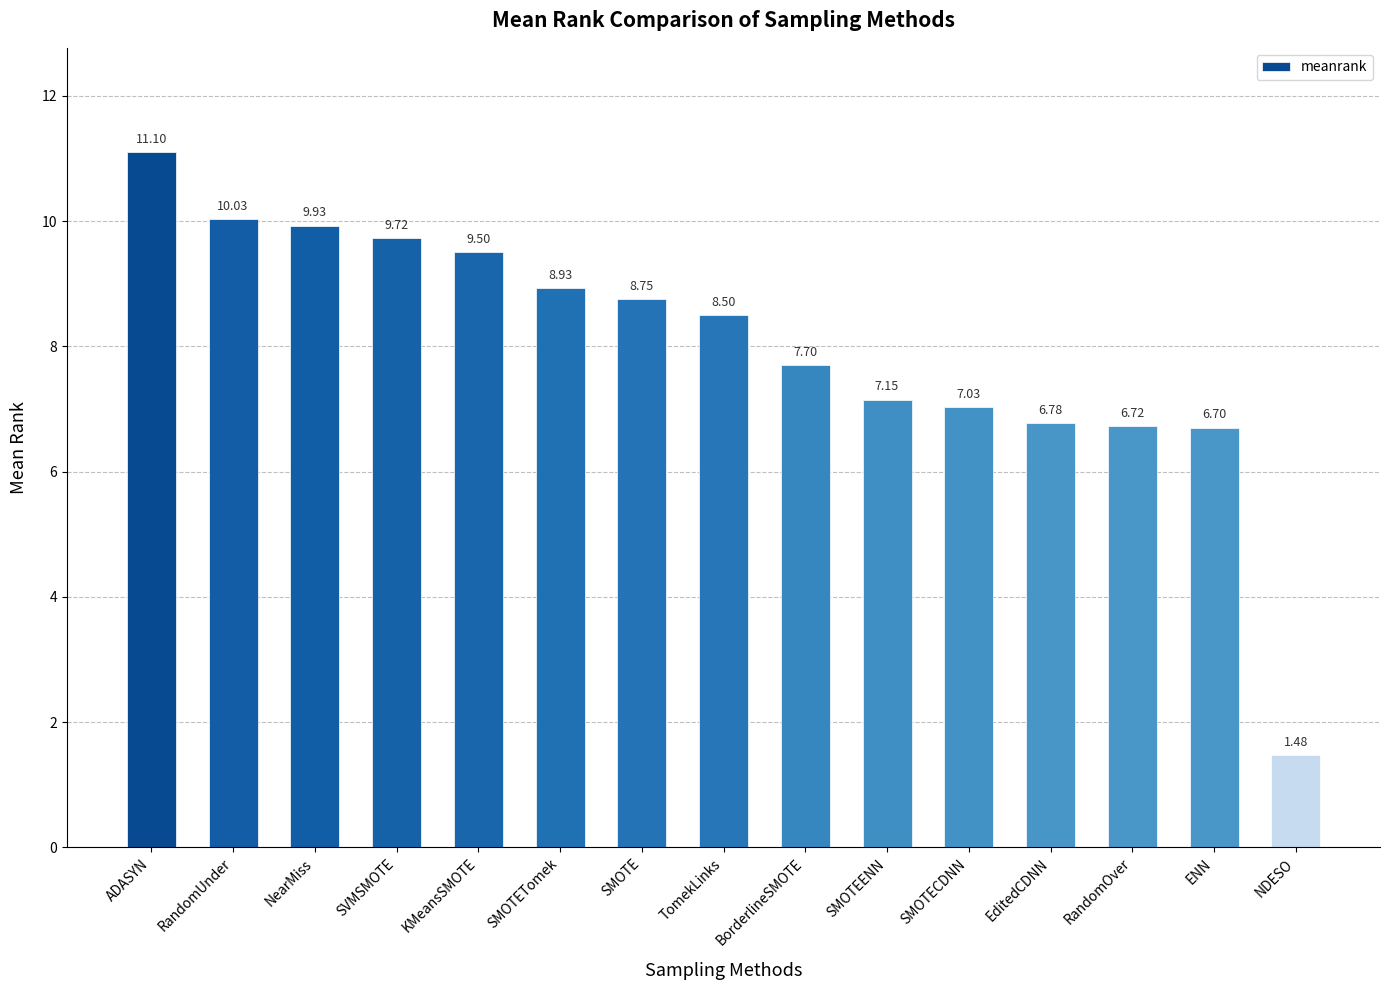

Between RandomOver and SVMSMOTE, which is larger?

SVMSMOTE